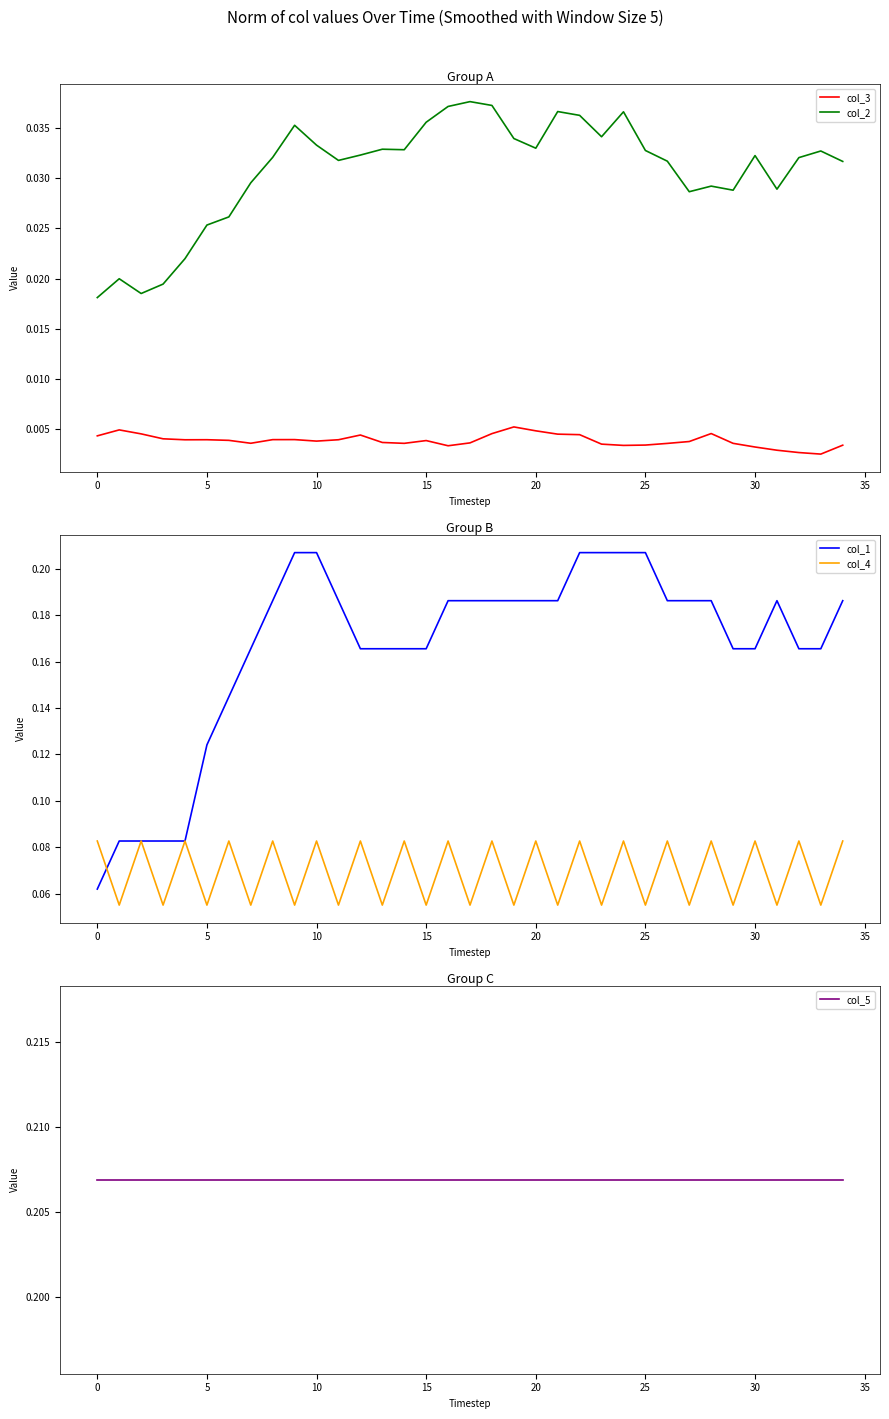

The value of col_1 at 30 is 0.1. True or false?

False